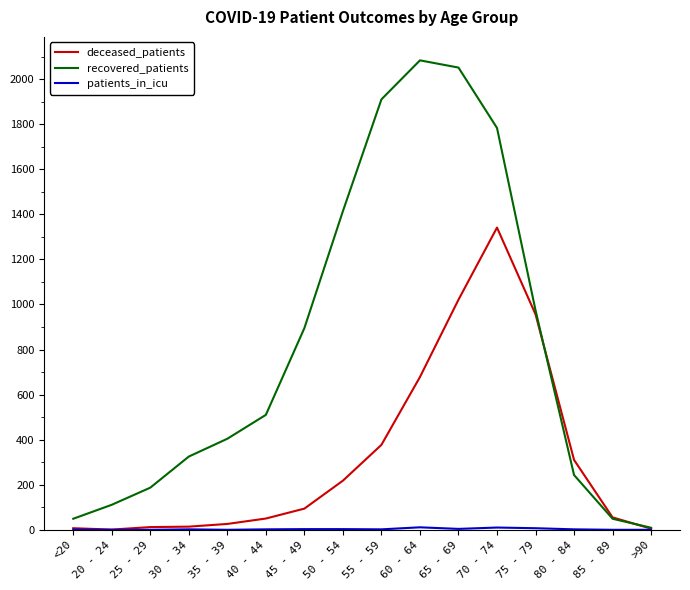

What position from the left is 45 - 49?

7